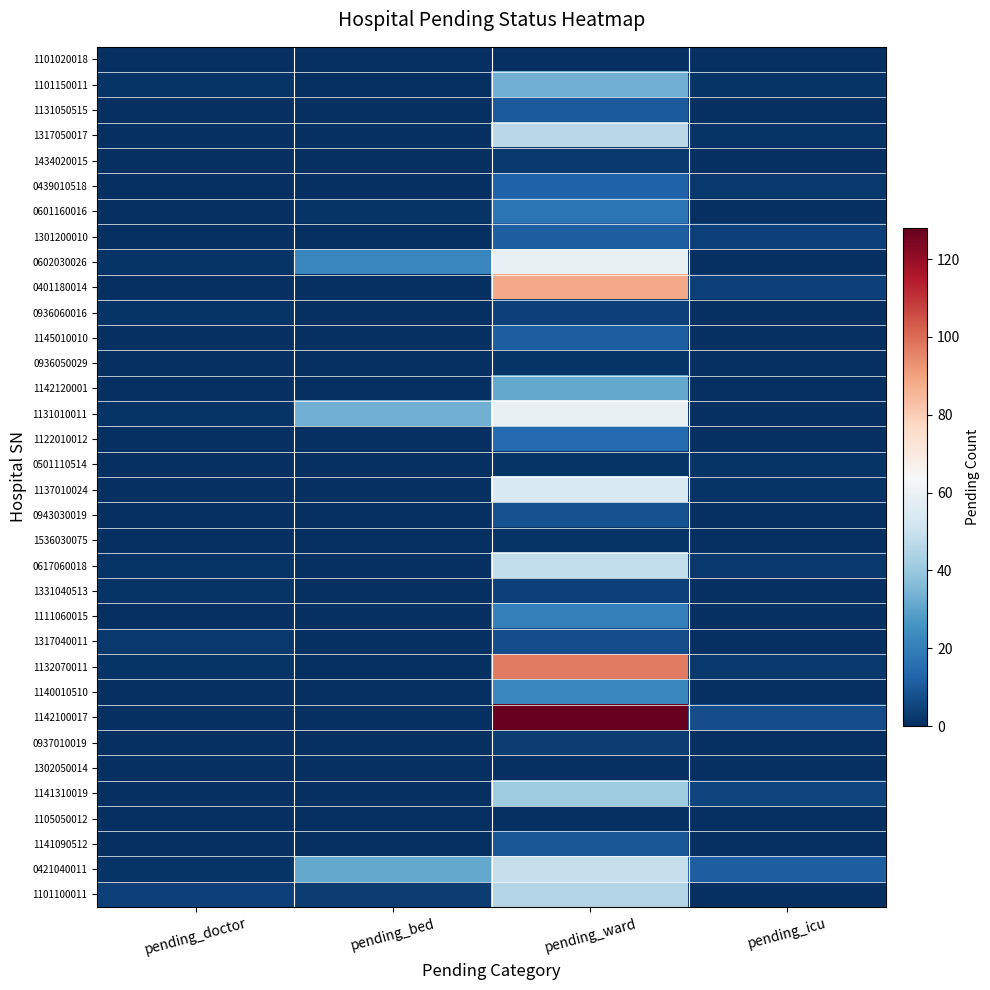

List the series in order of their peak value, lowest first.

1101020018, 1302050014, 1105050012, 0936050029, 0501110514, 1536030075, 1434020015, 0937010019, 0936060016, 1331040513, 1317040011, 0943030019, 1141090512, 1131050515, 1301200010, 1145010010, 0439010518, 1122010012, 0601160016, 1111060015, 1140010510, 1142120001, 1101150011, 1141310019, 1101100011, 1317050017, 0617060018, 0421040011, 1137010024, 0602030026, 1131010011, 0401180014, 1132070011, 1142100017